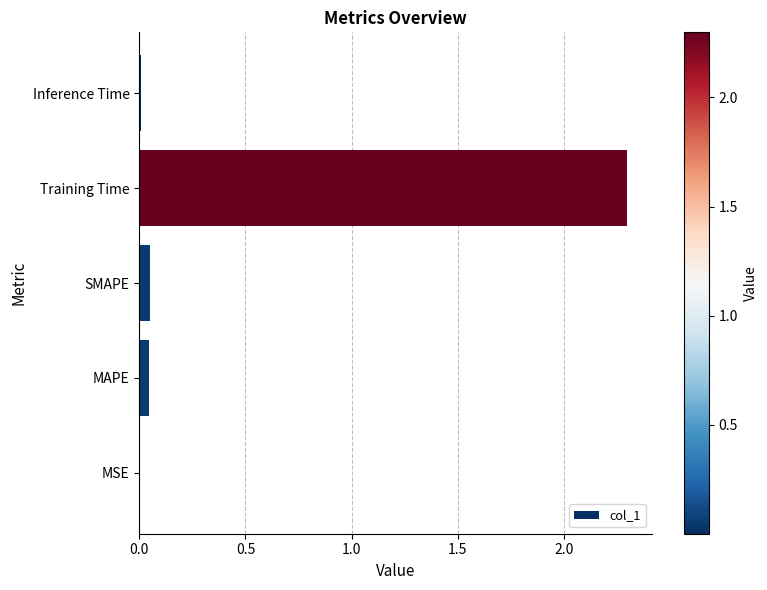

What is the sum of all values?

2.4